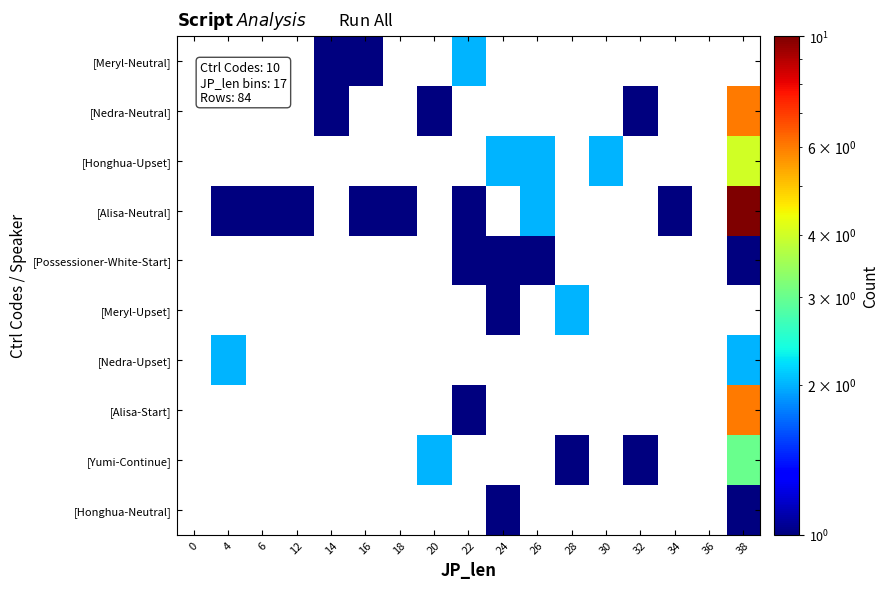

How many positive values does the [Honghua-Upset] series have?

4